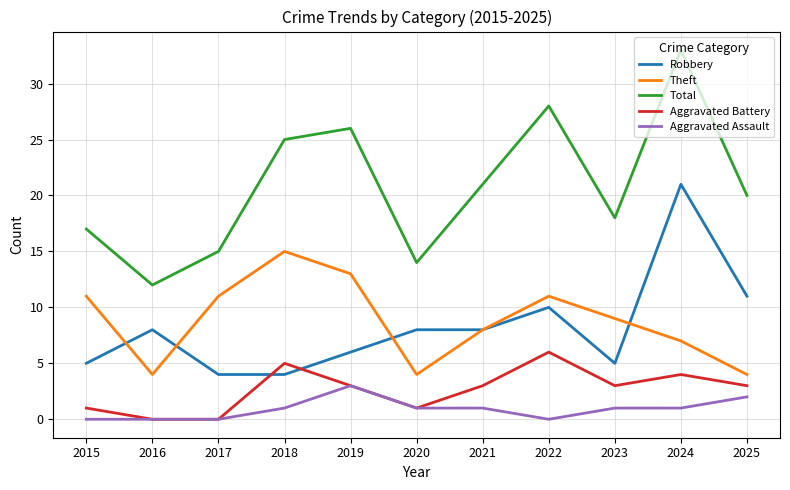

What is the difference between the maximum and minimum values in the Aggravated Battery series?

6